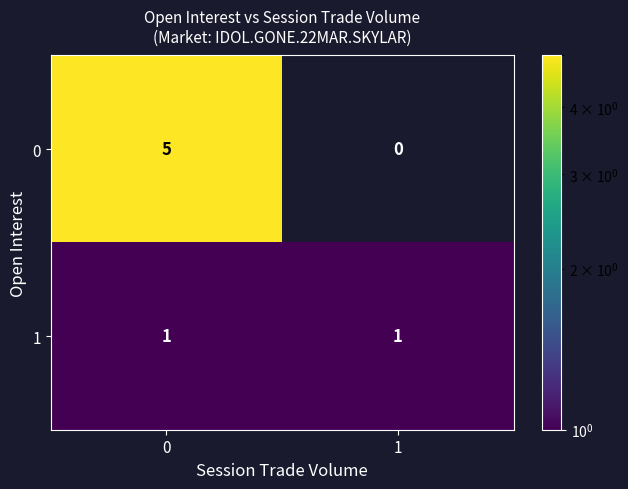

Rank the series by their average value, from lowest to highest.

1, 0